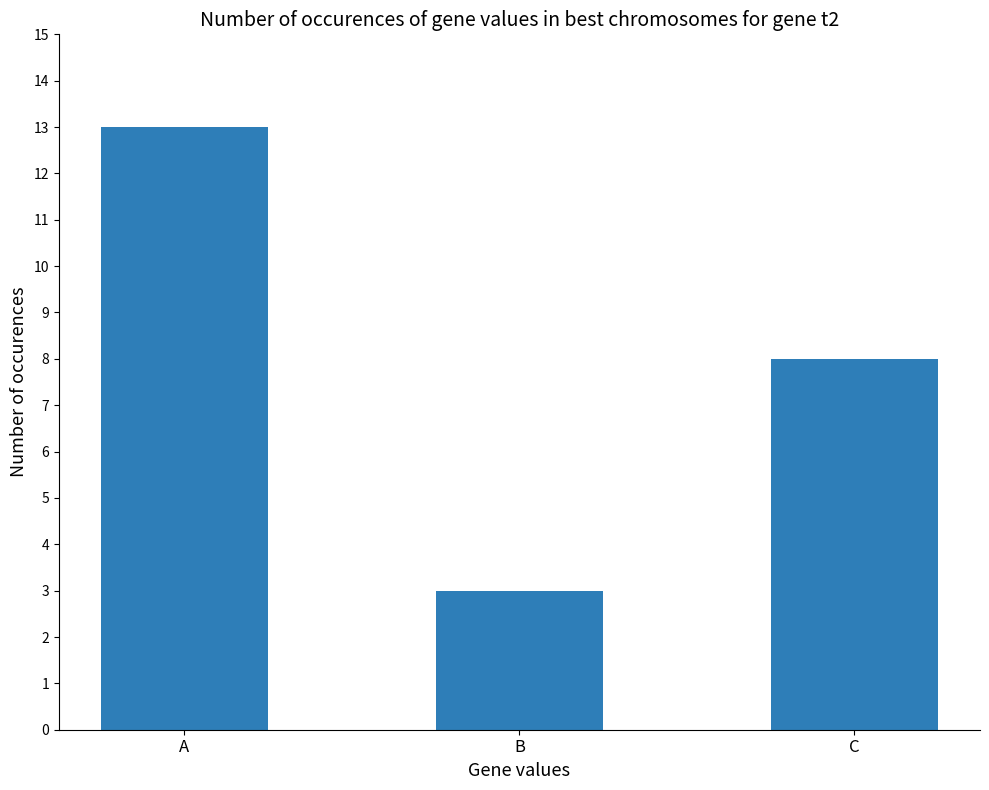

Approximately how many times larger is the value at C compared to A?

0.6